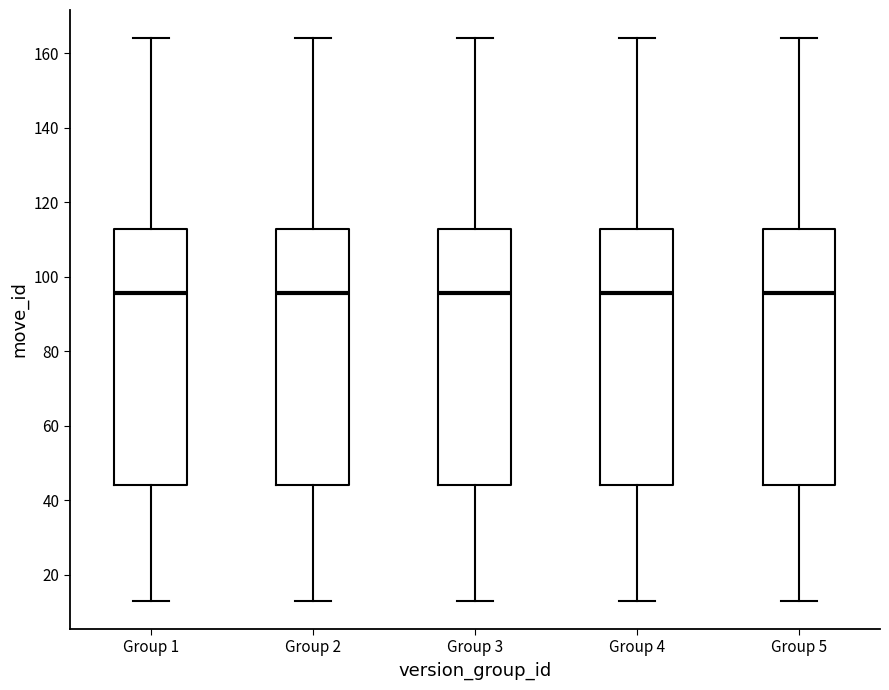

Where does the median line of the box for Group 4 sit on the y-axis? The values are not printed on the chart, so give them approximately, as read against the axis.

96